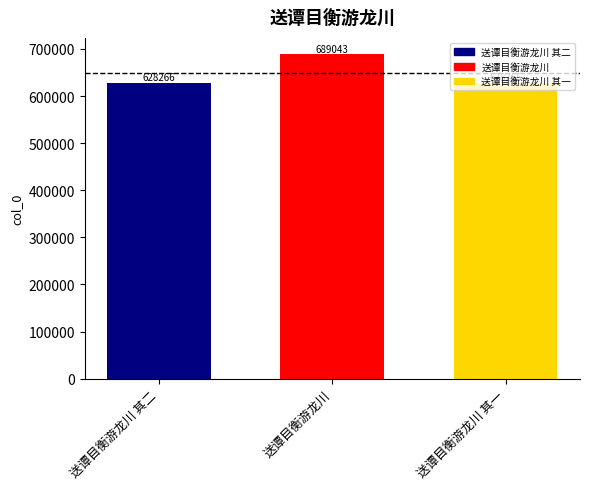

Which has a higher value, 送谭目衡游龙川 or 送谭目衡游龙川 其二?

送谭目衡游龙川